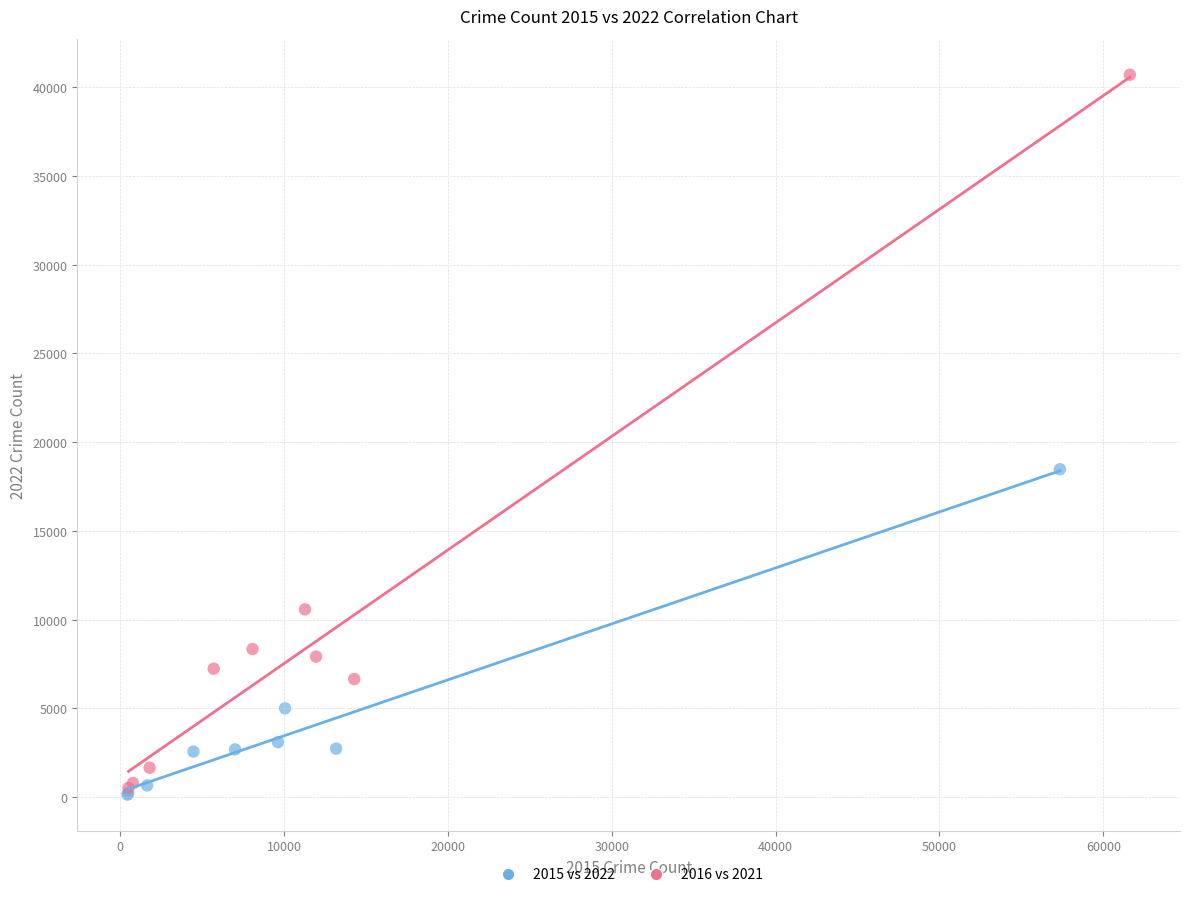

Which series has the widest spread of Y values?

2016 vs 2021